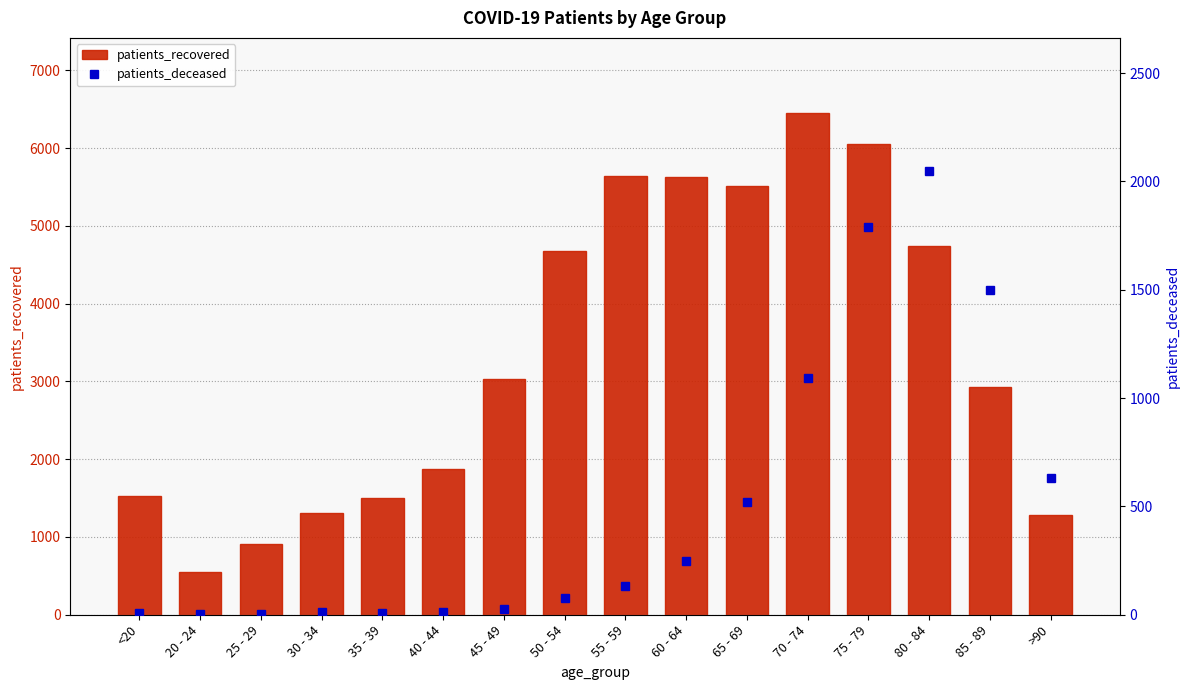

Which category has the lowest value in the patients_recovered series?

20 - 24